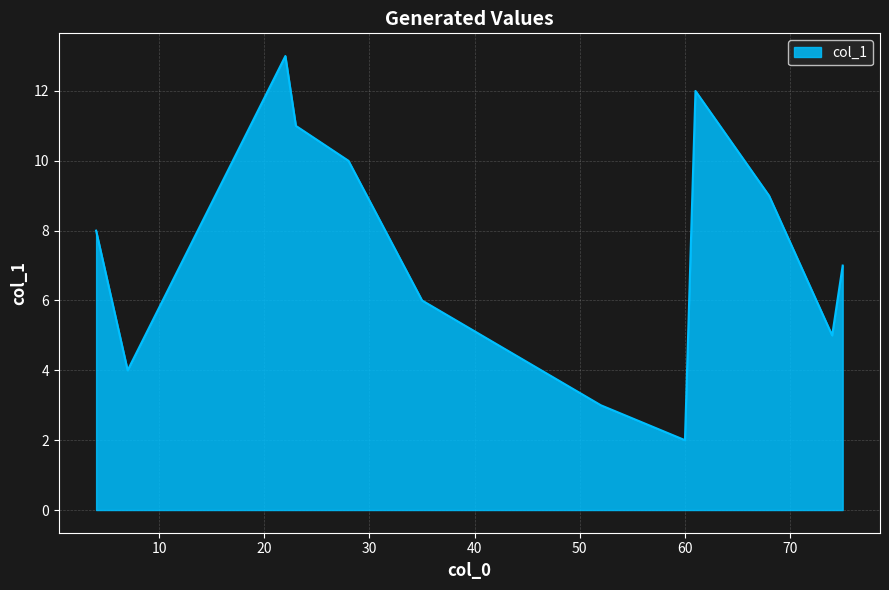

What is the maximum value shown in the chart?

13